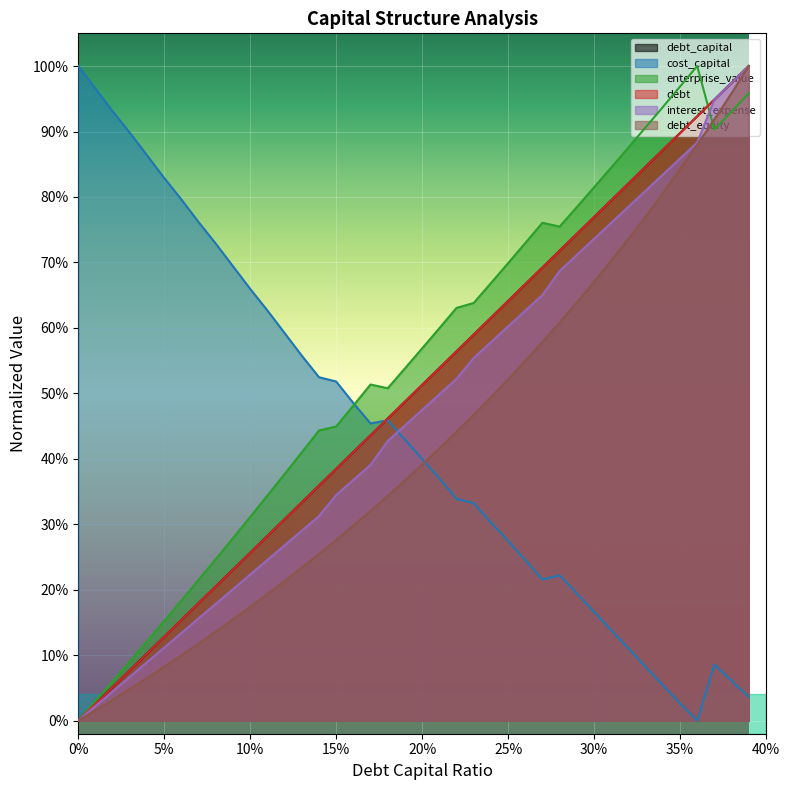

True or false: debt has more than 2 interior local peaks.

False